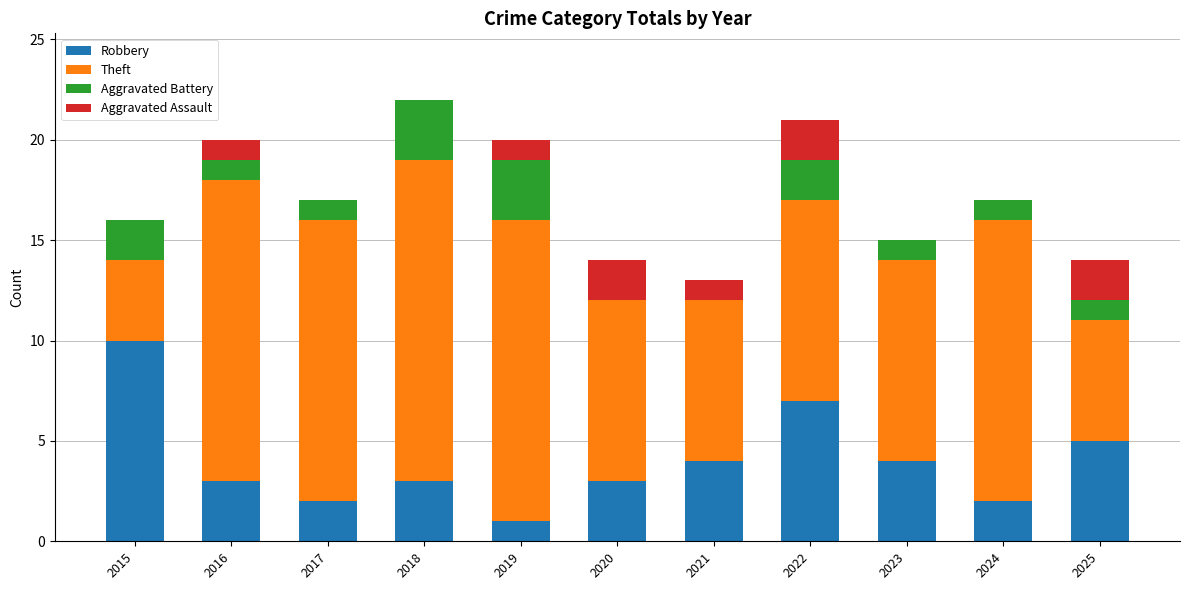

At which label does Robbery reach its peak?

2015